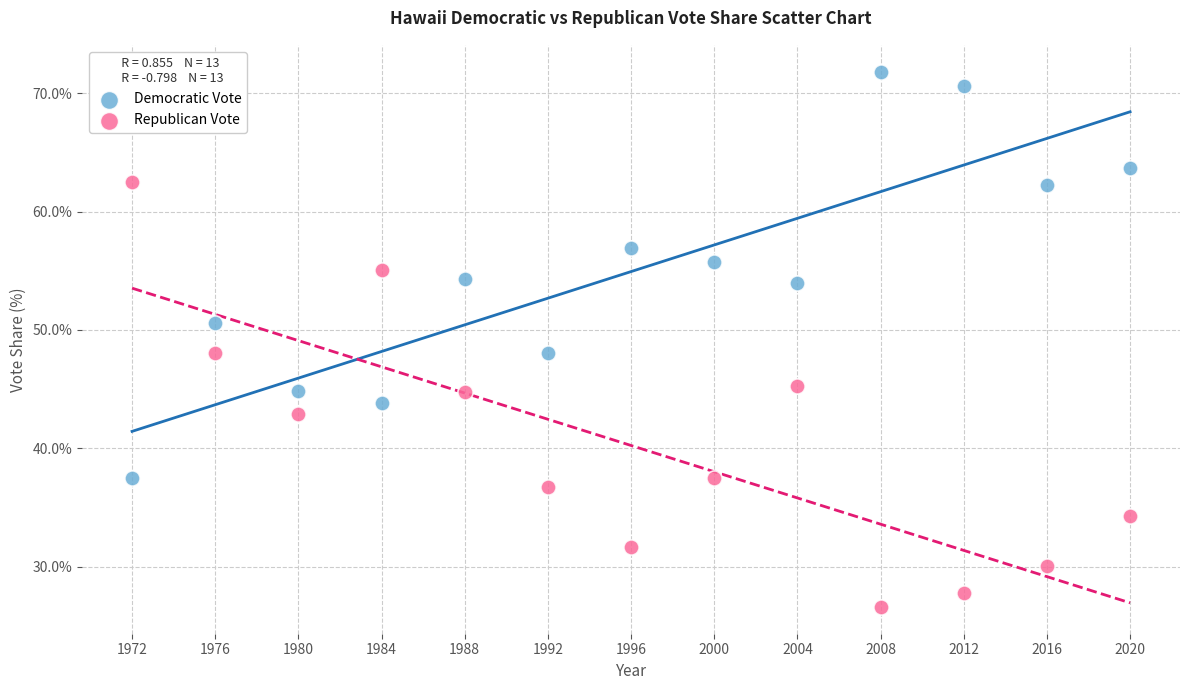

Which series reaches the maximum Y coordinate?

Democratic Vote